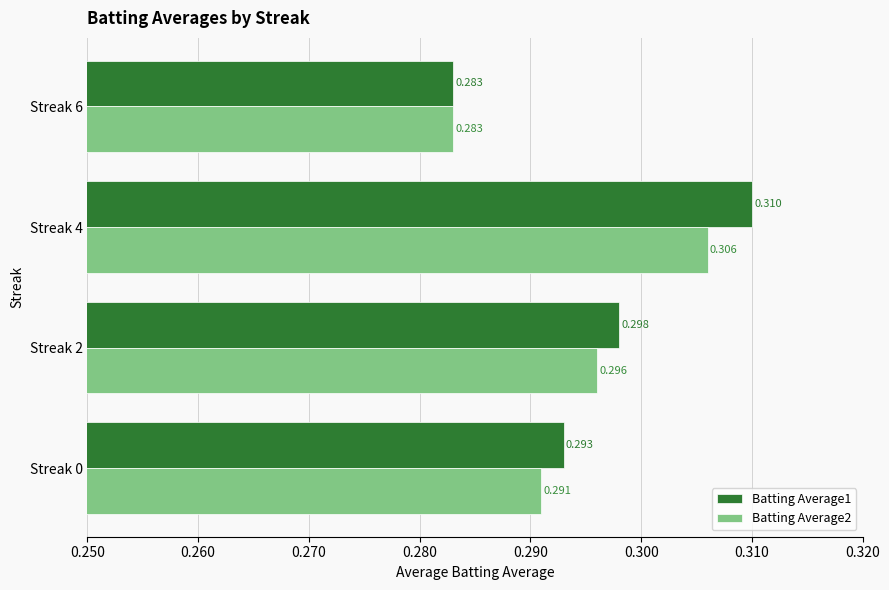

How many distinct data groups are displayed?

2